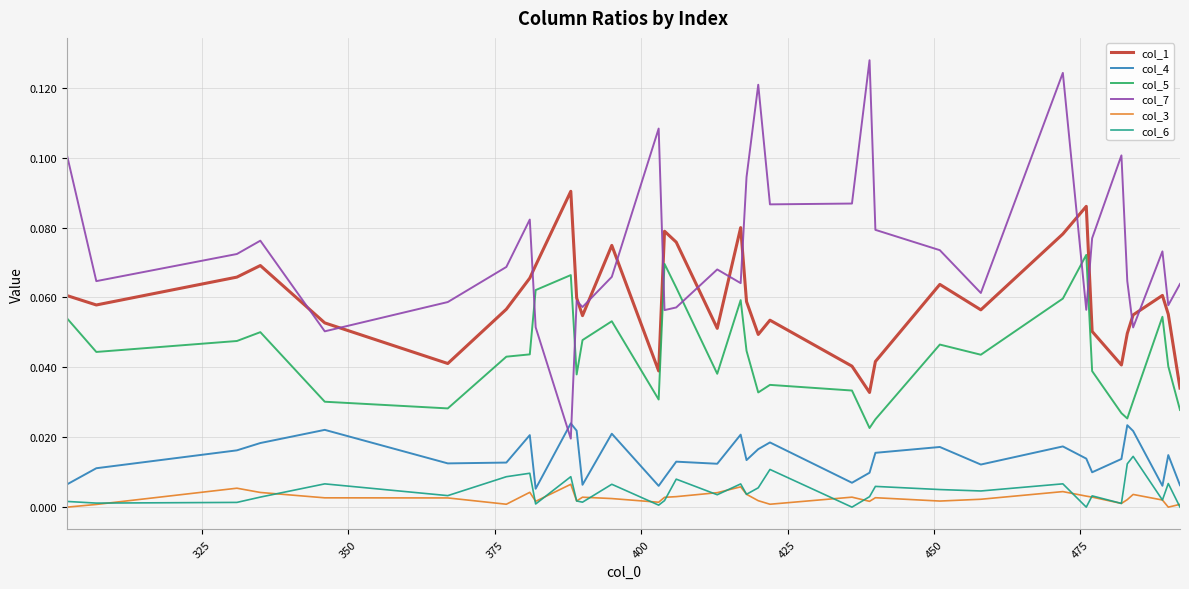

Is this an area chart (filled region under the line)?

No